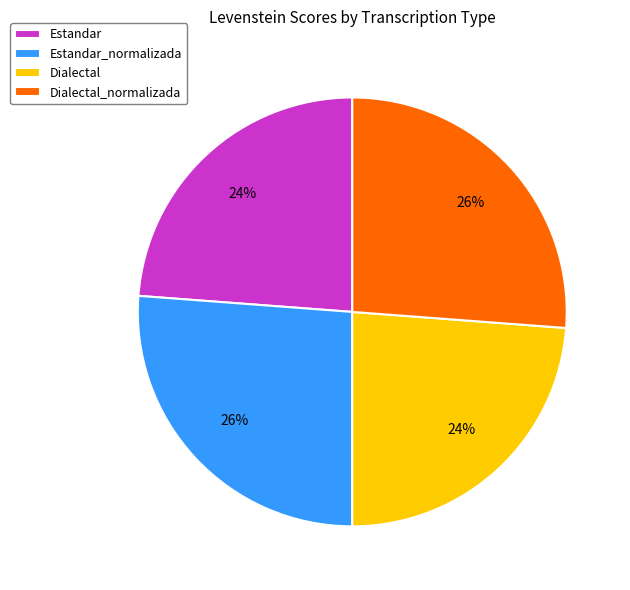

To the nearest percent, what is the difference between the Estandar_normalizada and Dialectal slice percentages?

2%